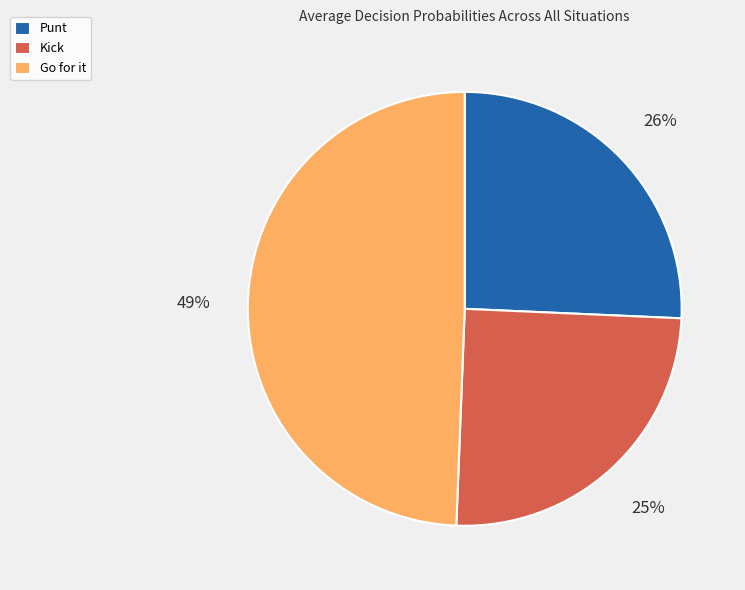

To the nearest percent, what is the difference between the Kick and Punt slice percentages?

1%